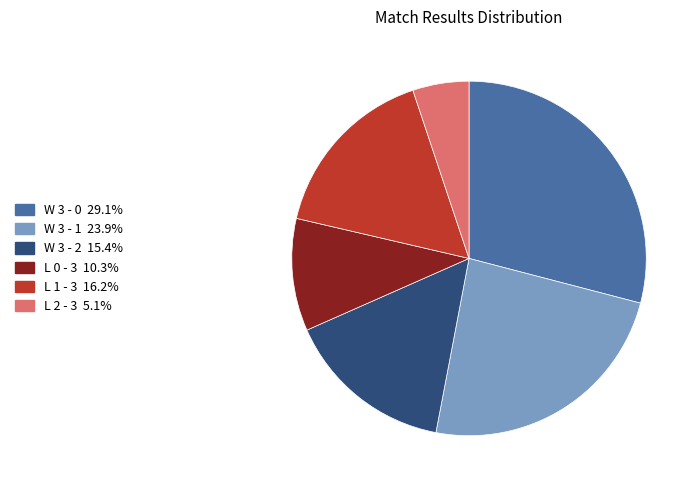

Does any single category account for the majority?

No